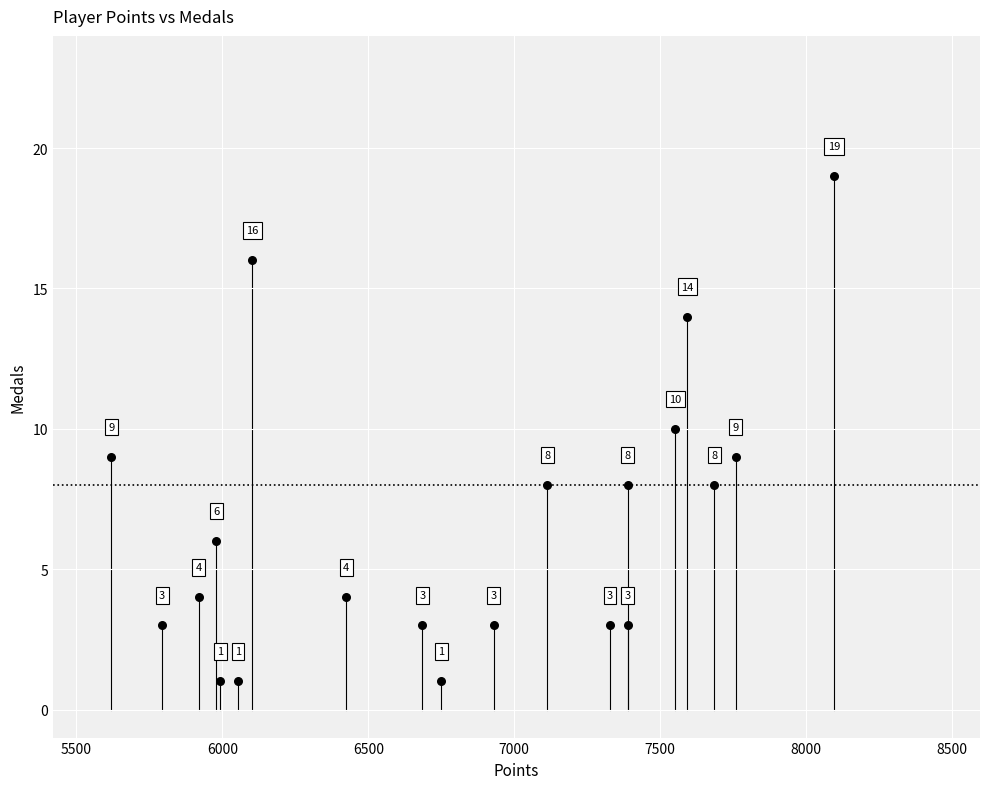

What Y value in the scatter plot is closest to 10?

10